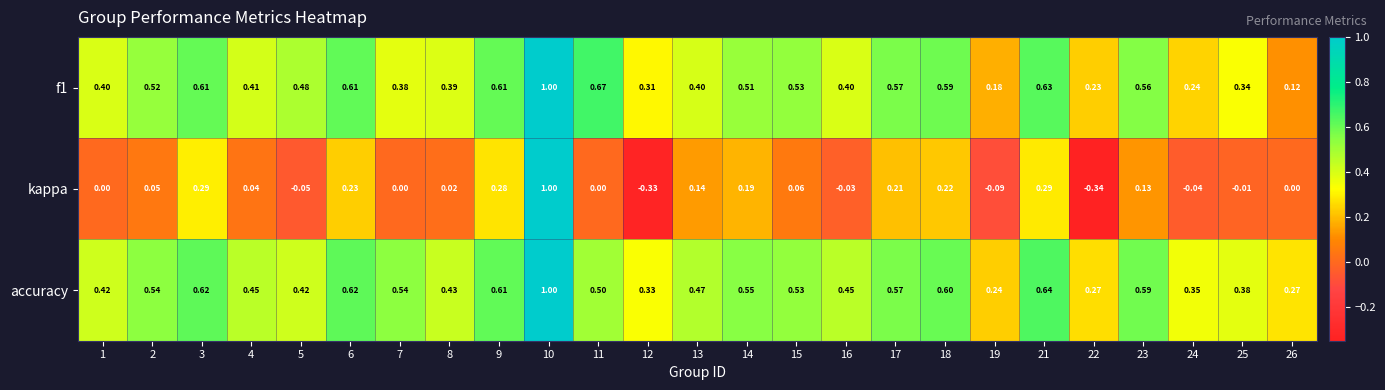

Which series has the widest spread of values?

kappa